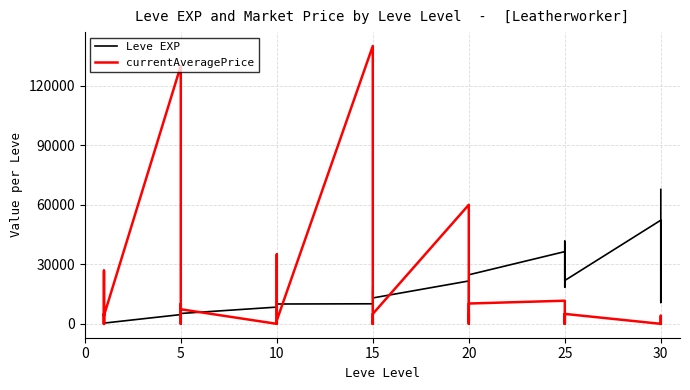

At how many categories does at least one series exceed 17398?

19